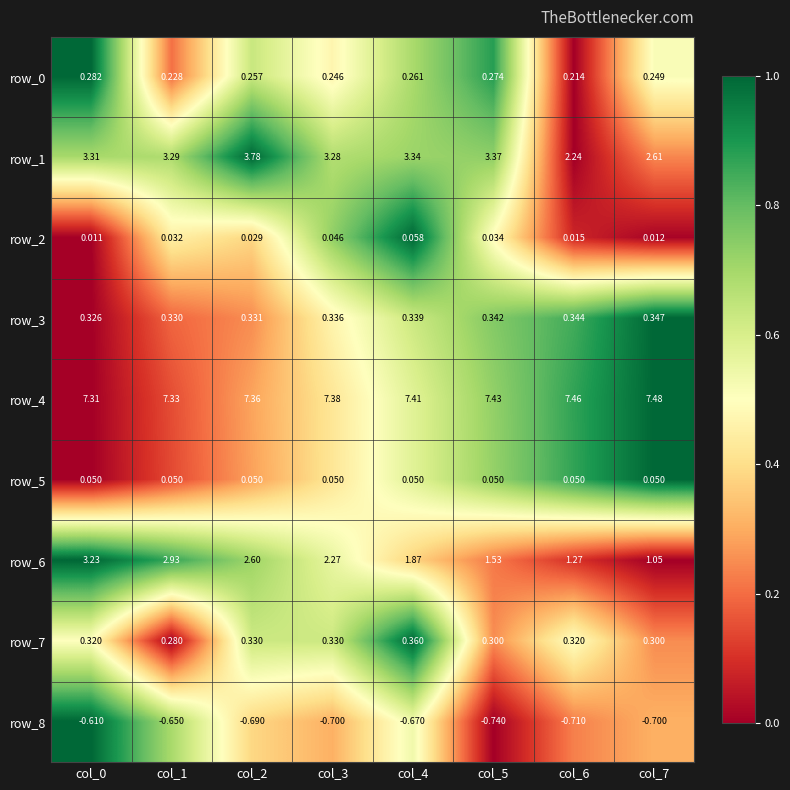

Is the value of row_4 at col_6 greater than the value of row_1 at col_2?

Yes